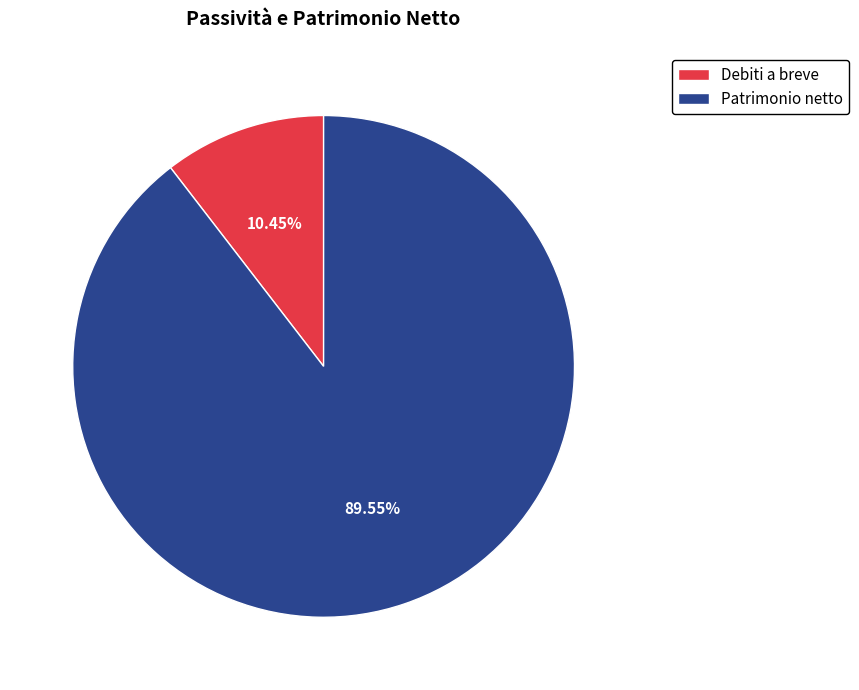

To the nearest percent, what is the difference between the largest and smallest slice percentages?

79%